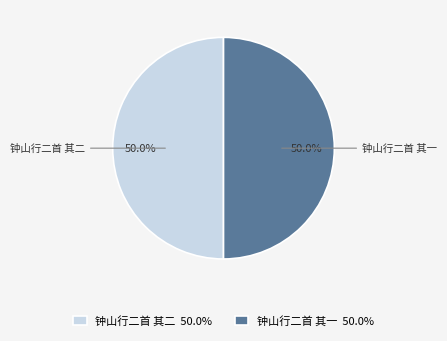

Combined, what portion of the pie is 钟山行二首 其二 50.0% and 钟山行二首 其一 50.0%?

100.0%